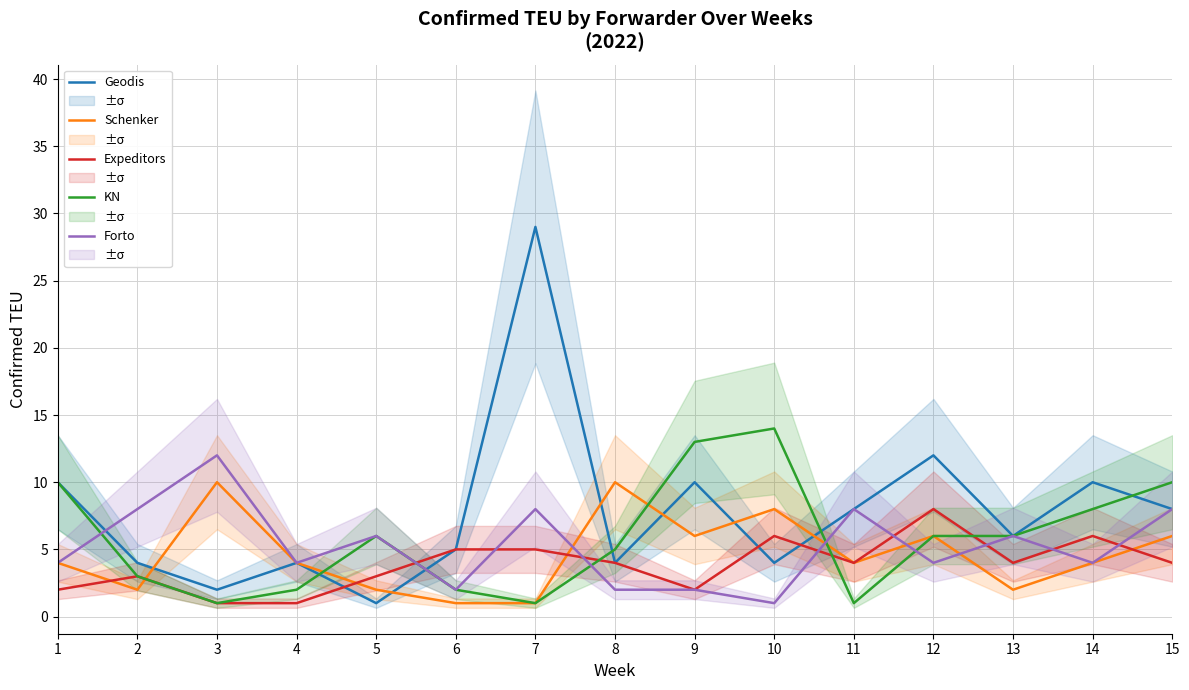

How many lines are shown in the chart?

5